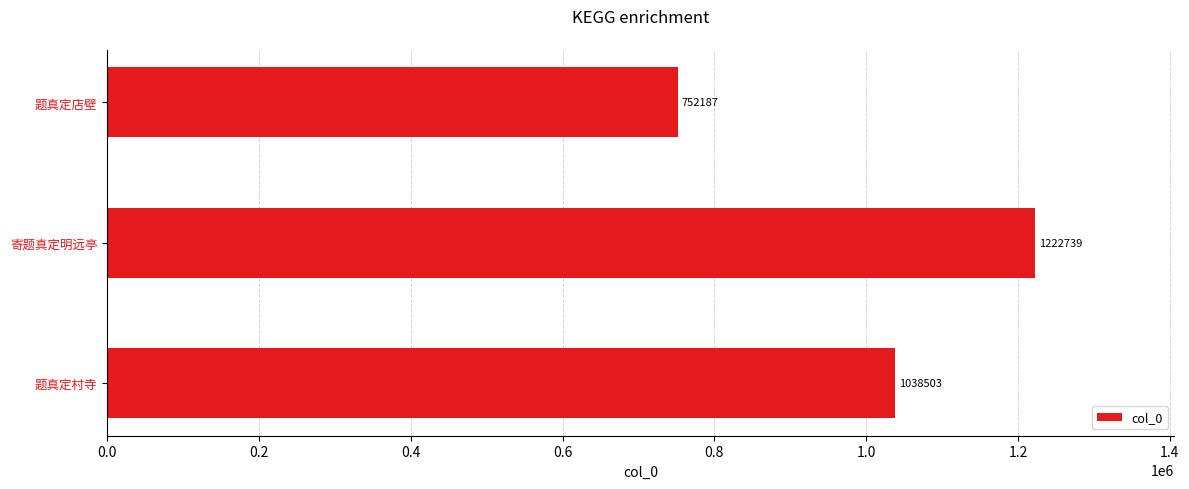

What is the change in value from 题真定村寺 to 题真定店壁?

-286316